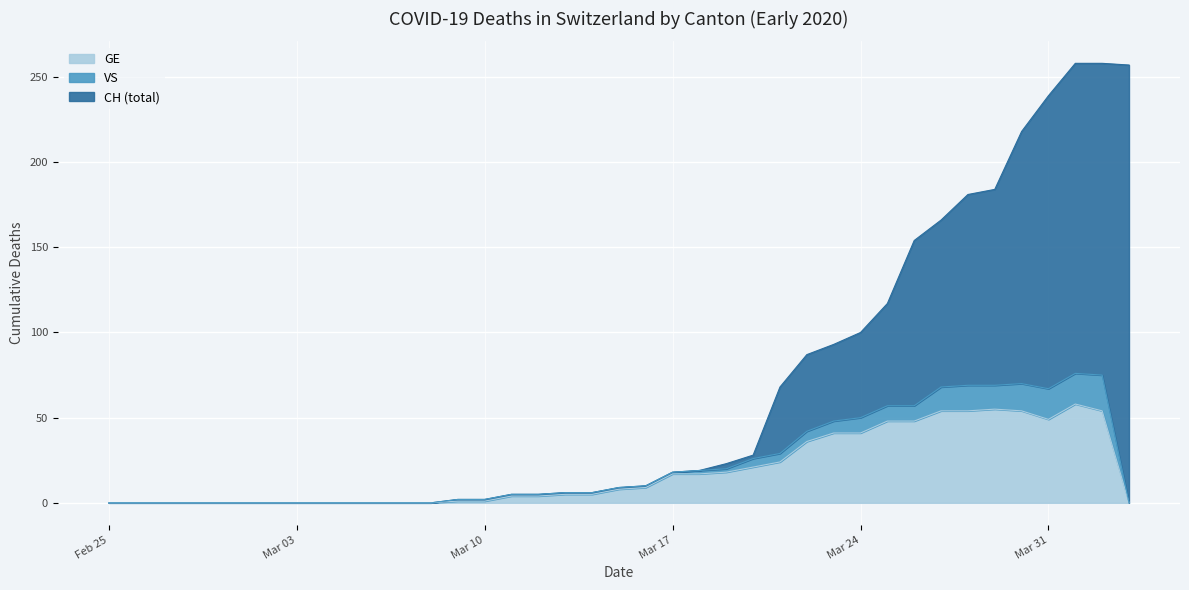

What is the label of the 38th point from the right?

2020-02-26